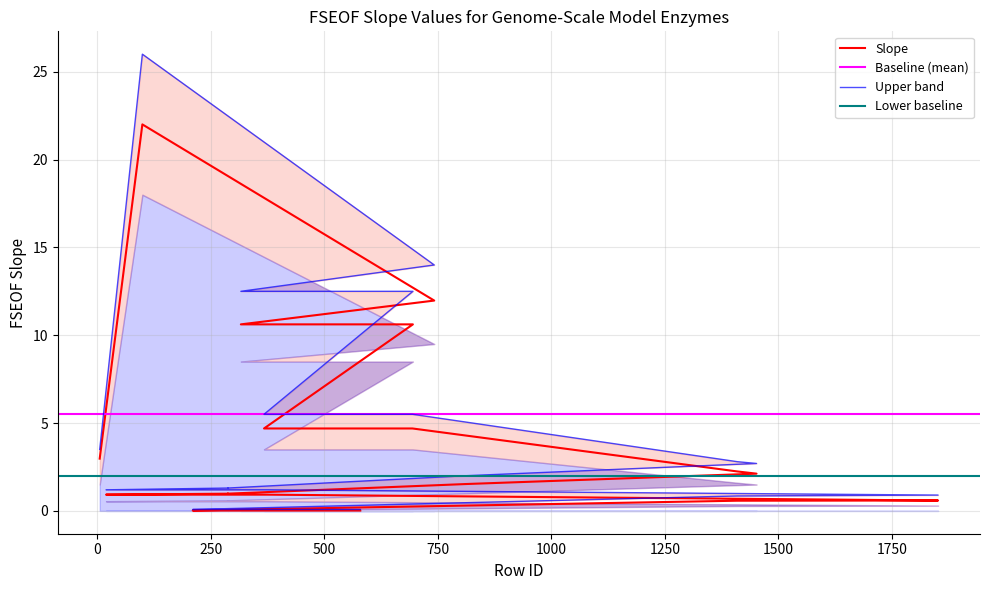

What is the maximum value shown in the chart?

26.0